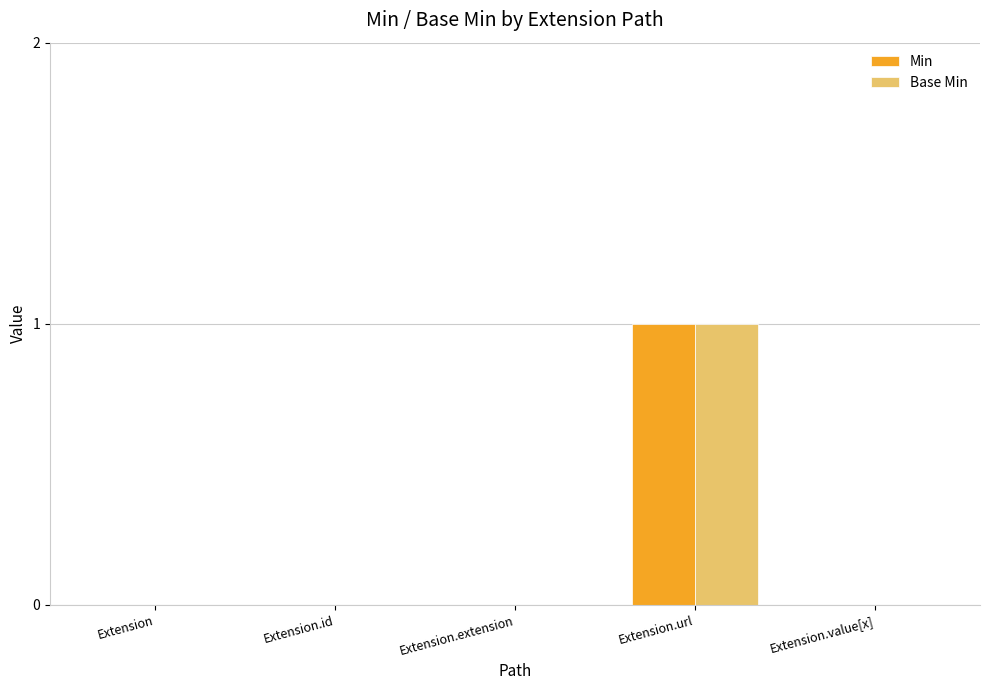

The Base Min series shows 0 at Extension.value[x]. True or false?

True